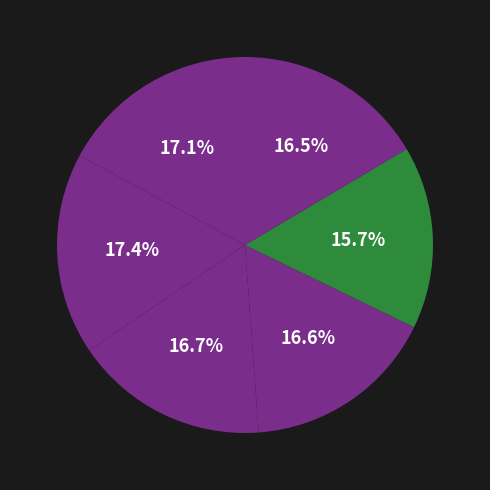

How many slices are in this pie chart?

6